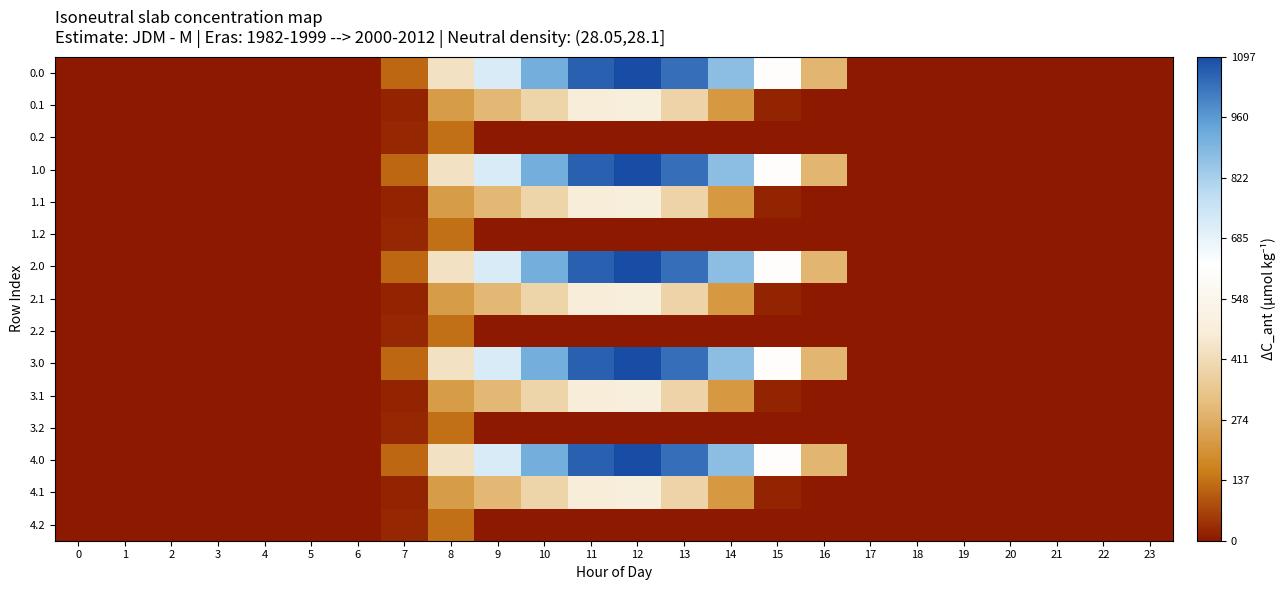

Rank the series at 16 from highest to lowest value.

0.0, 1.0, 2.0, 3.0, 4.0, 0.1, 0.2, 1.1, 1.2, 2.1, 2.2, 3.1, 3.2, 4.1, 4.2